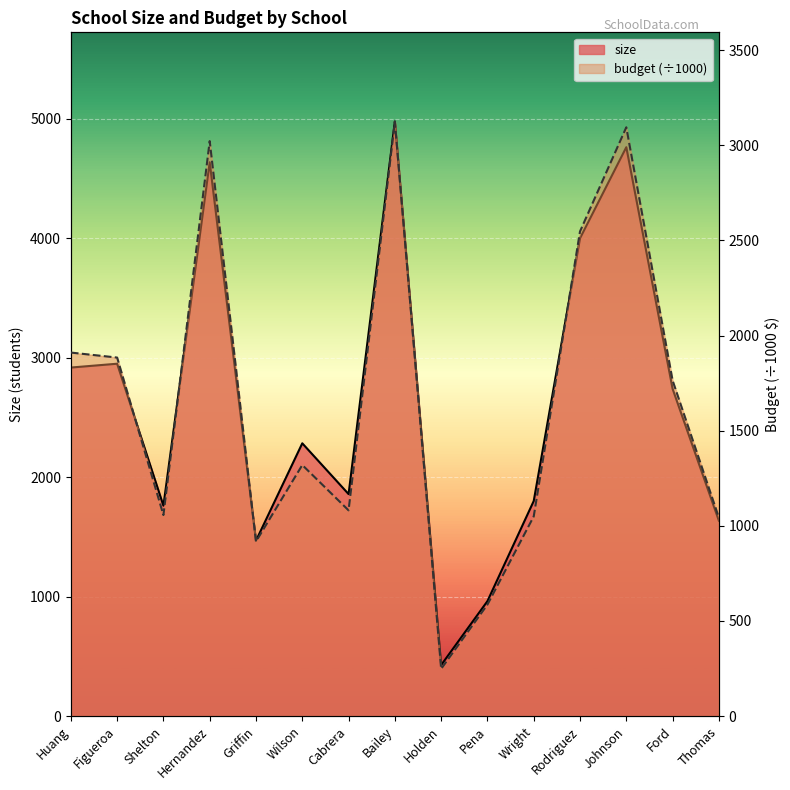

What is the spread (max minus min) of values at Figueroa?

1064.6